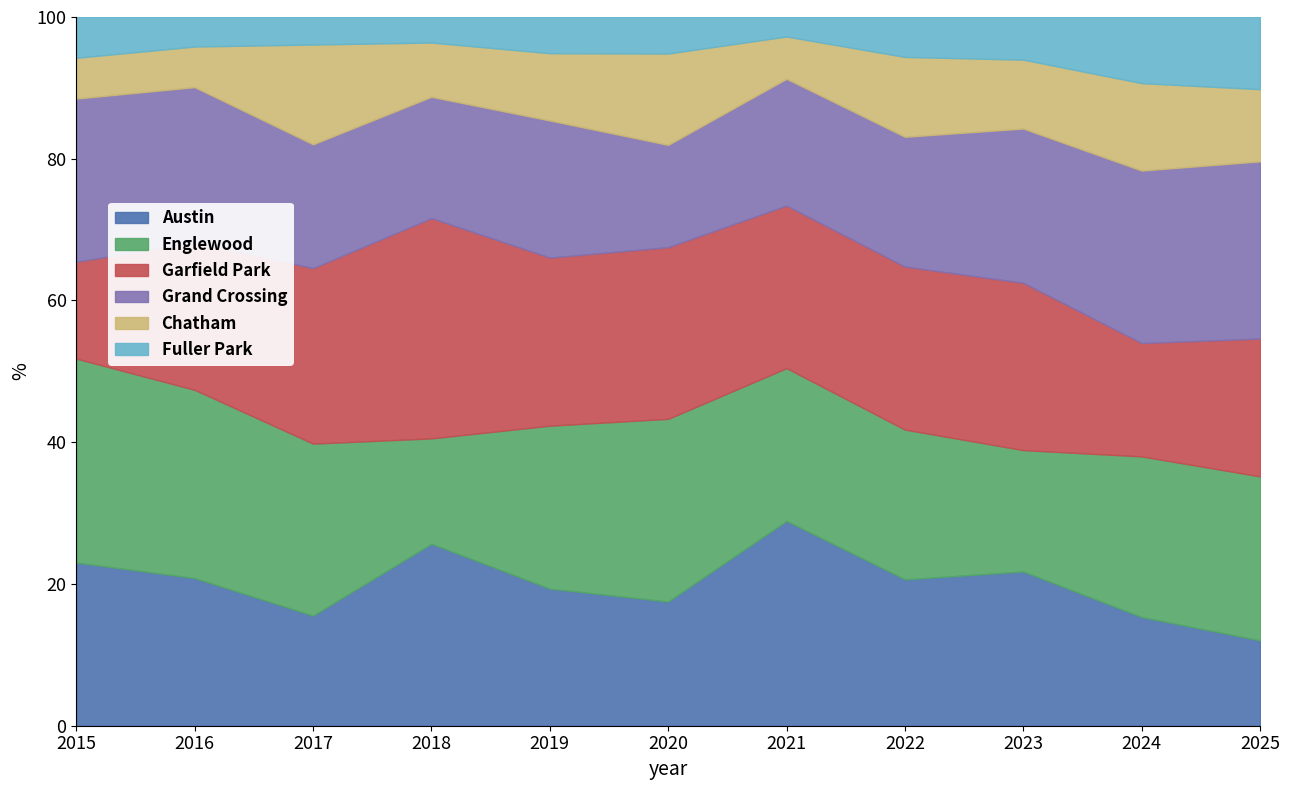

Which category has the highest value in the Austin series?

2021